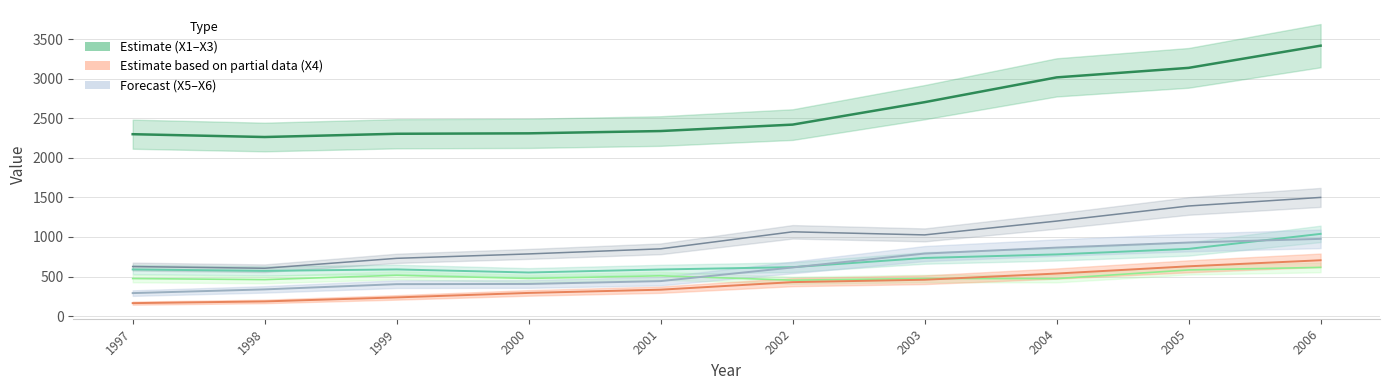

Is this an area chart (filled region under the line)?

No